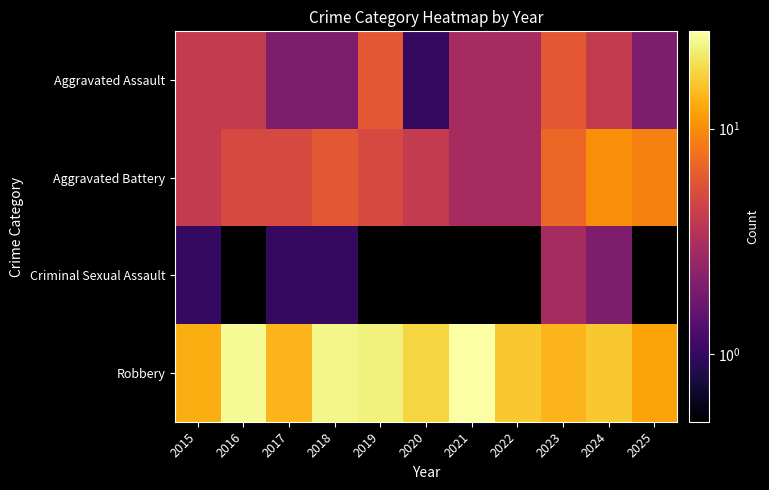

At how many categories does at least one series exceed 14?

7